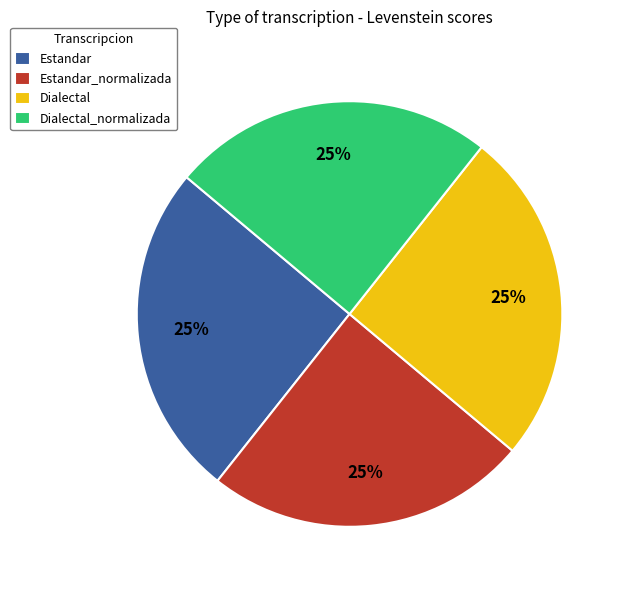

What percentage is the Estandar slice, to the nearest percent?

25%